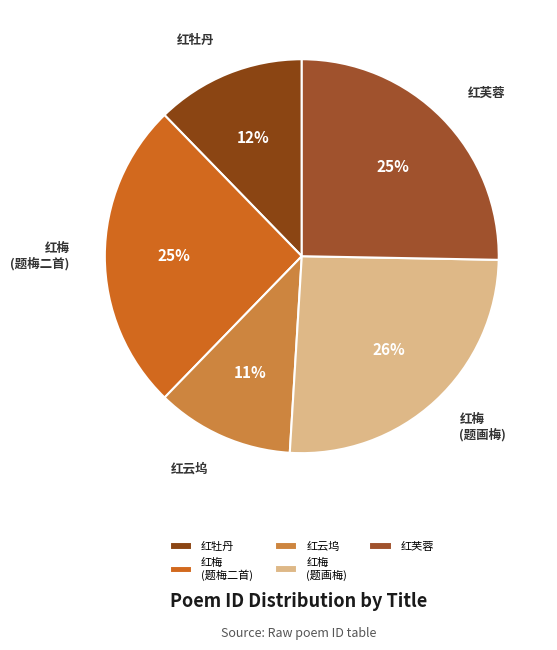

True or false: 红芙蓉 accounts for 19% of the total.

False